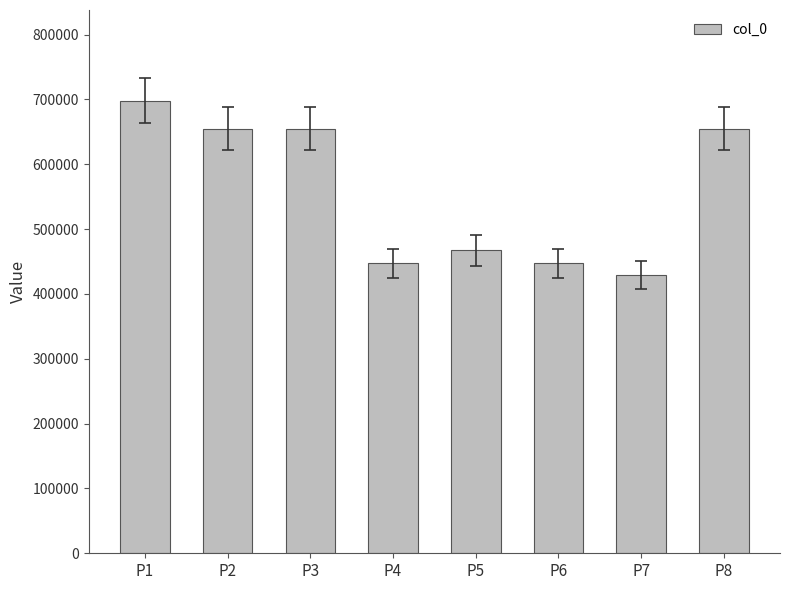

What is the ratio of the value at P2 to the value at P6?

1.5